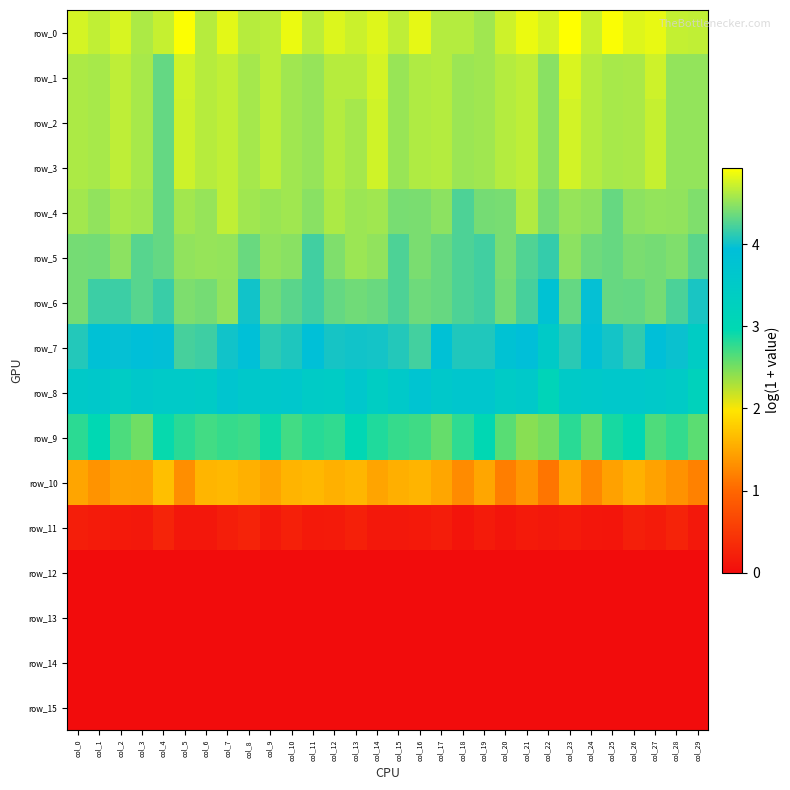

Count the row_4 values in the range 4 to 5.

30